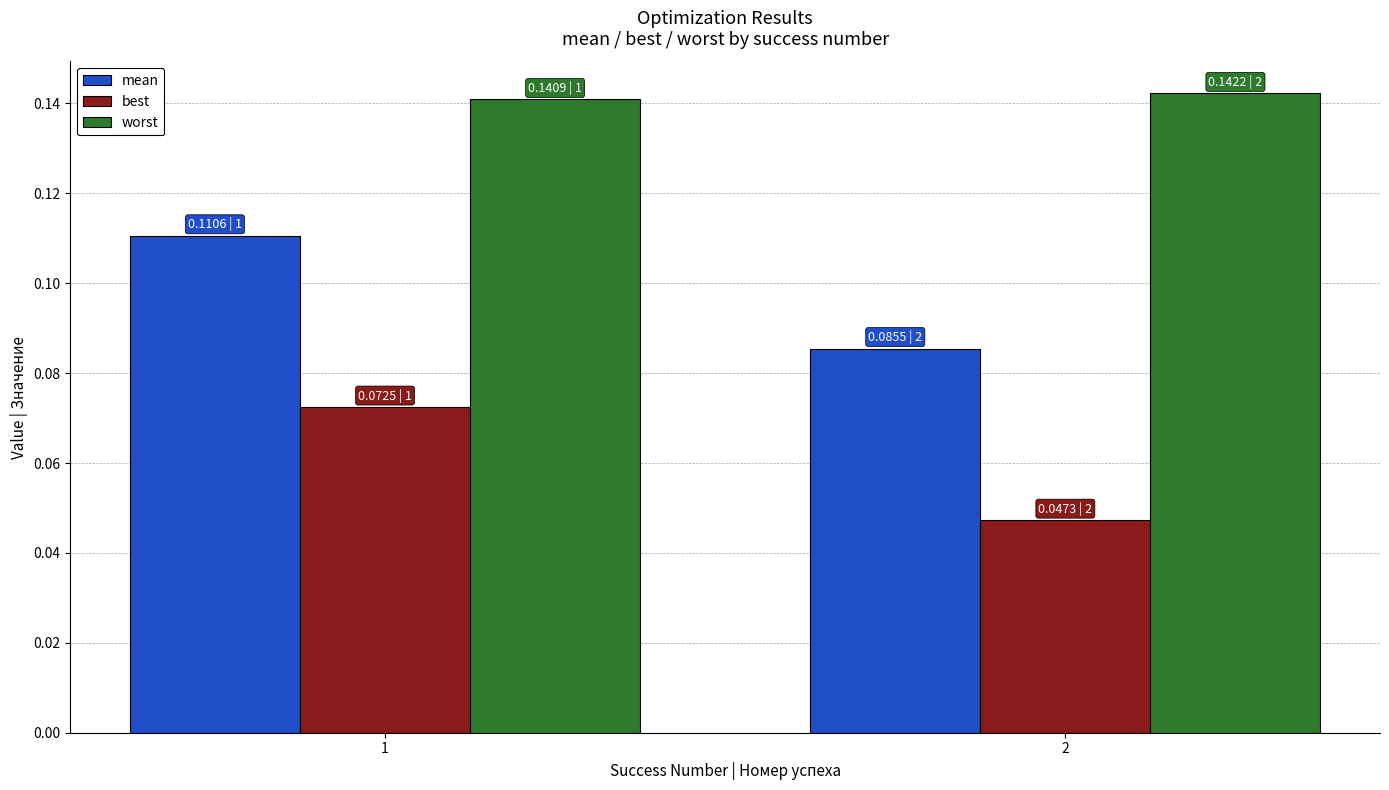

How many bars are there in each group?

3